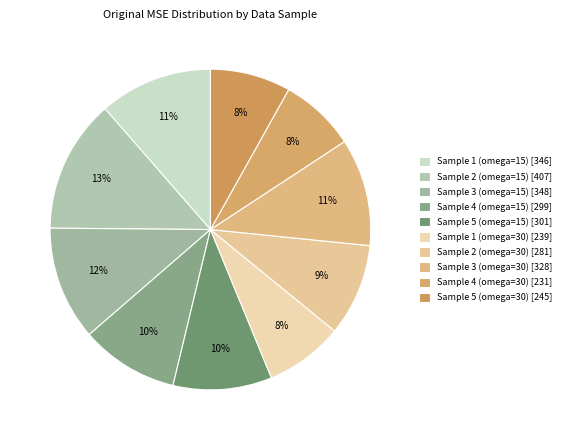

To the nearest percent, what is the combined percentage of Sample 4 (omega=30) and Sample 1 (omega=15)?

19%